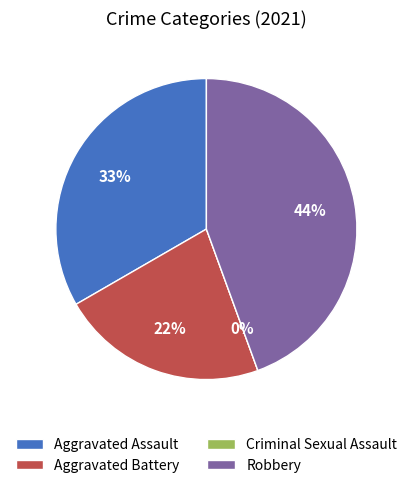

How many slices are in this pie chart?

4